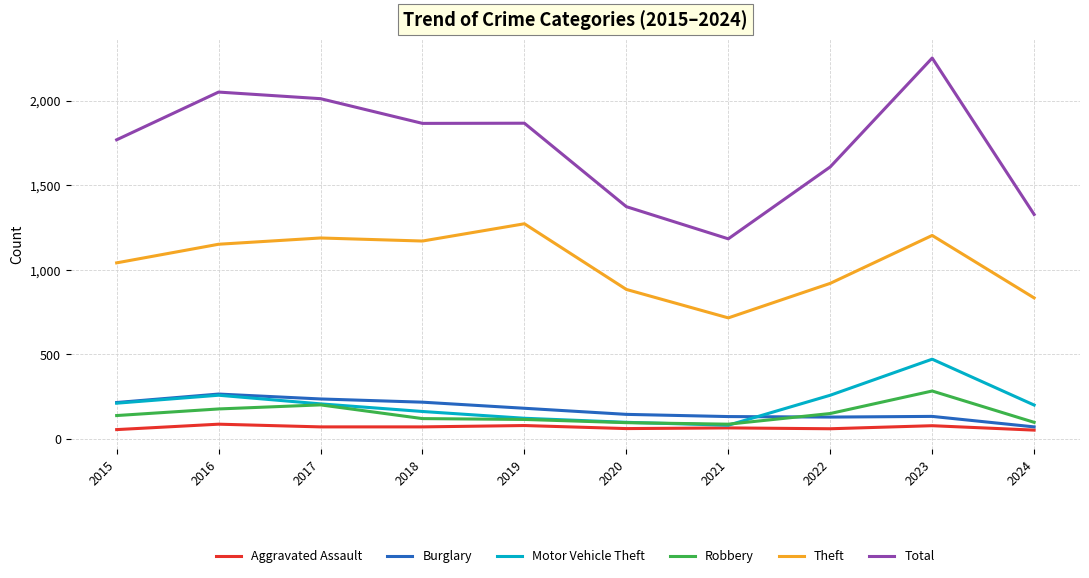

Where is Theft nearest to the value 994?

2015